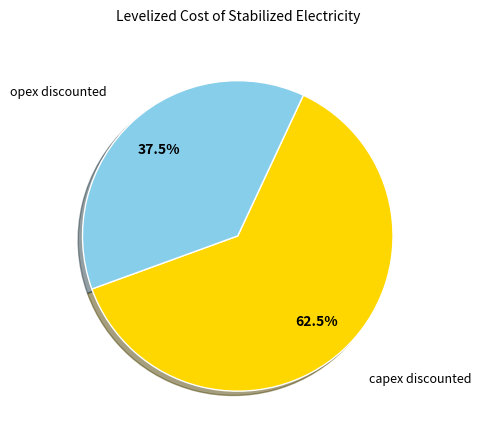

Is there any slice that represents more than half of the pie?

Yes